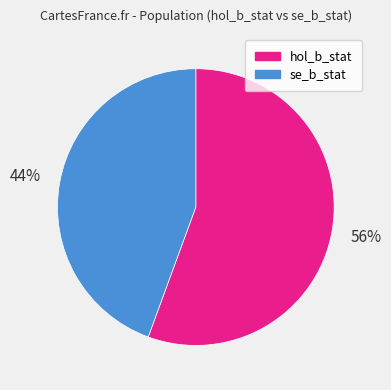

Which slice is the largest?

hol_b_stat